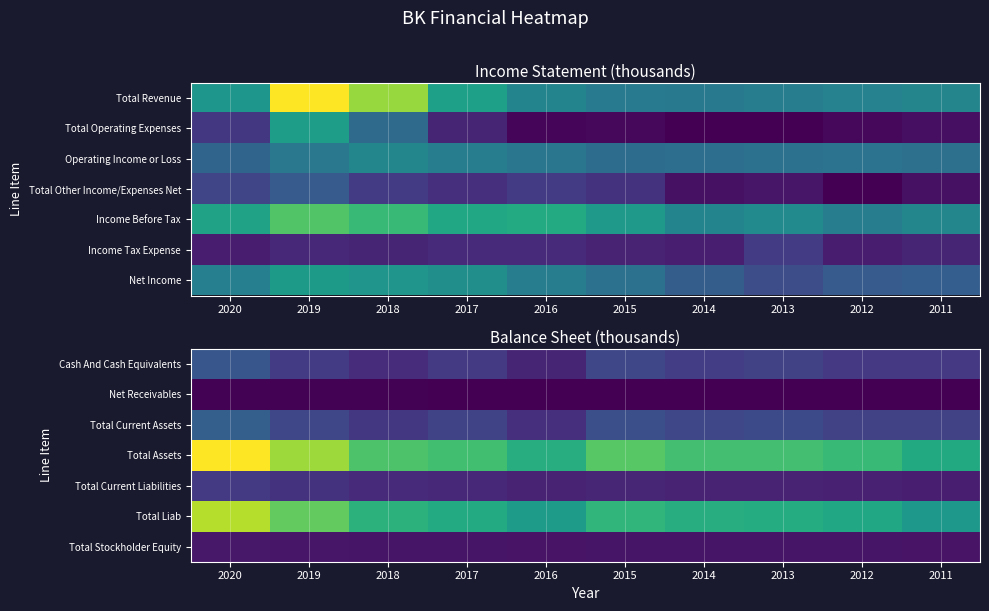

Reading right to left, list all the values displayed in this chart.

Cash And Cash Equivalents: 2011=94.4	2012=94.8	2013=110.8	2014=103.7	2015=119.7	2016=62.9	2017=96.9	2018=73.9	2019=99.9	2020=148.0
Net Receivables: 2011=7.9	2012=8.2	2013=8.5	2014=8.9	2015=9.2	2016=9.0	2017=9.8	2018=11.0	2019=11.6	2020=11.8
Total Current Assets: 2011=108.7	2012=109.5	2013=126.0	2014=119.2	2015=136.1	2016=79.3	2017=114.5	2018=93.2	2019=118.9	2020=167.0
Total Assets: 2011=325.3	2012=359.3	2013=374.3	2014=374.3	2015=394.2	2016=333.5	2017=371.5	2018=384.7	2019=453.0	2020=530.6
Total Current Liabilities: 2011=52.8	2012=56.2	2013=57.0	2014=60.4	2015=63.3	2016=59.2	2017=66.4	2018=71.4	2019=83.6	2020=96.6
Total Liab: 2011=285.9	2012=318.4	2013=332.3	2014=332.8	2015=352.4	2016=294.8	2017=327.7	2018=343.7	2019=404.1	2020=473.2
Total Stockholder Equity: 2011=35.3	2012=36.7	2013=37.8	2014=37.1	2015=37.2	2016=34.7	2017=38.2	2018=37.3	2019=39.5	2020=40.8